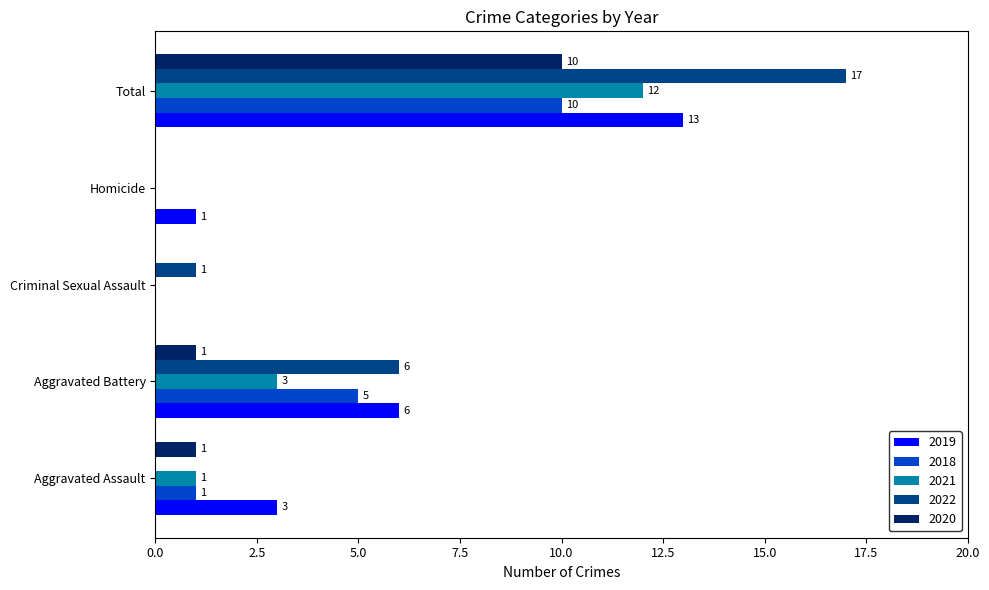

What is the sum of all 2021 values?

16